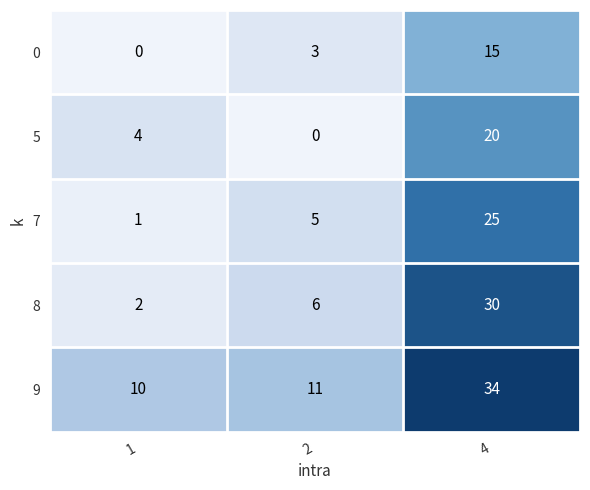

Reading left to right, transcribe all the data shown in this chart.

0: 0	3	15
5: 4	0	20
7: 1	5	25
8: 2	6	30
9: 10	11	34